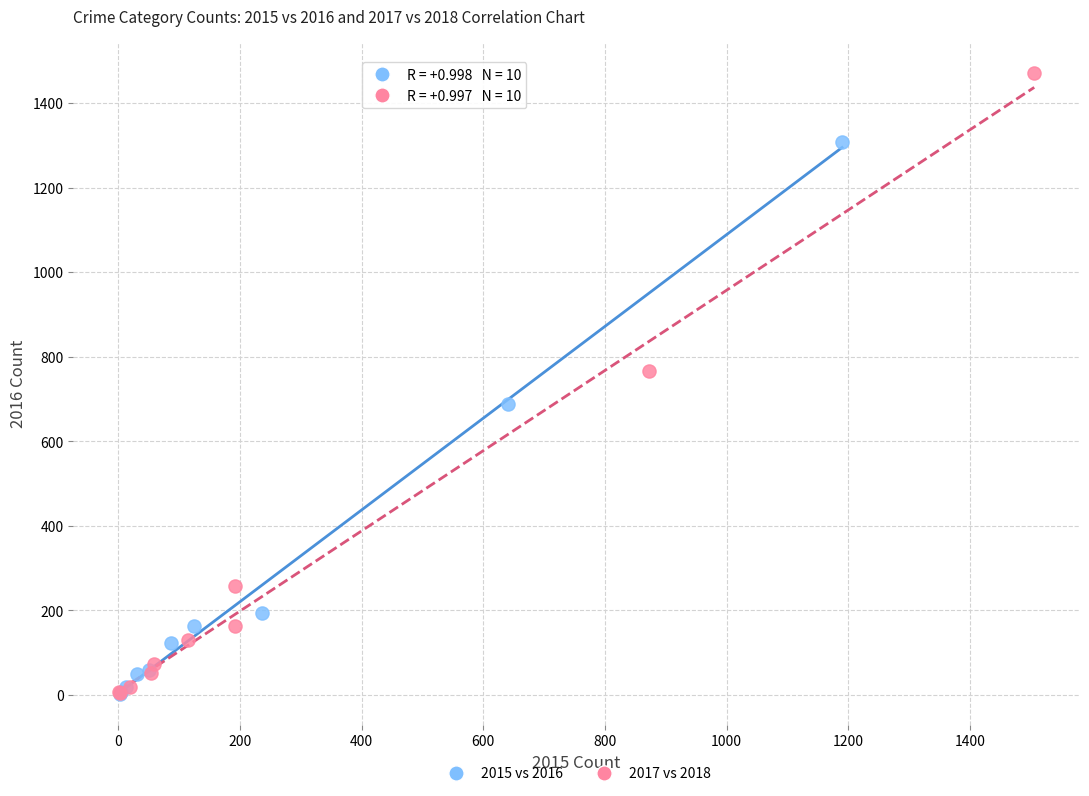

Which series contains the highest Y value?

2017 vs 2018